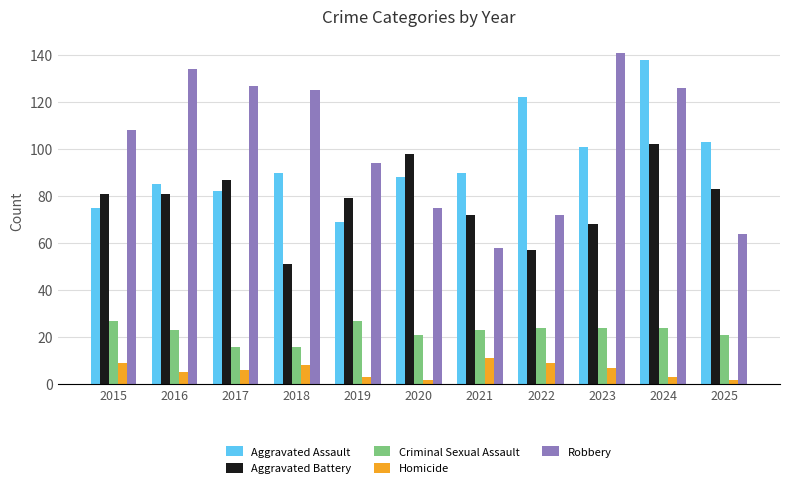

Is it true that Criminal Sexual Assault equals 21 at 2018?

False